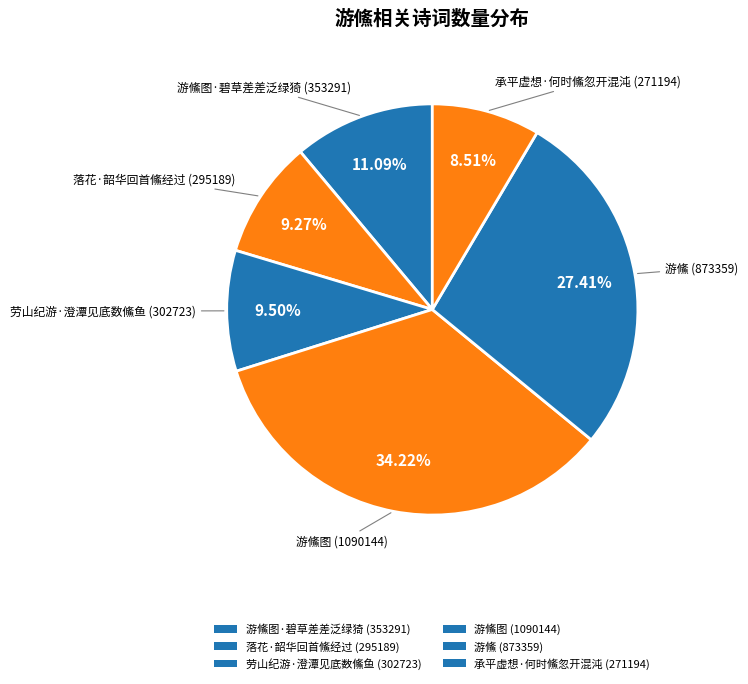

How many segments does this pie chart have?

6